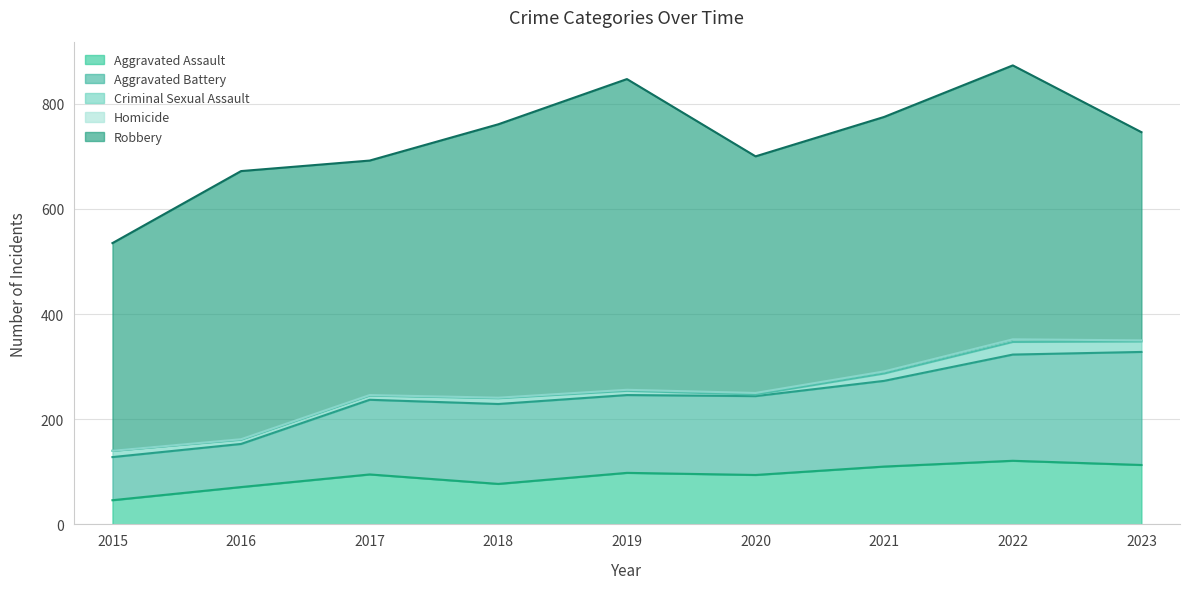

What is the greatest value displayed?

591